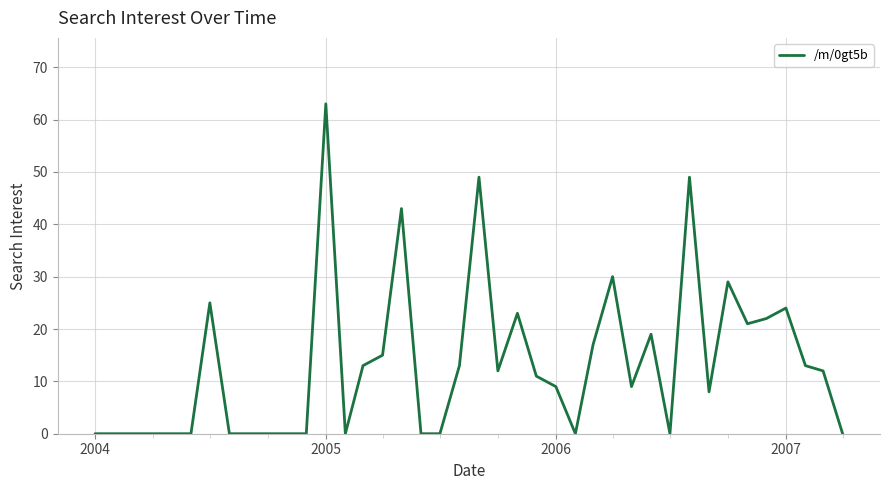

Reading right to left, extract all data points from this chart.

0	12	13	24	22	21	29	8	49	0	19	9	30	17	0	9	11	23	12	49	13	0	0	43	15	13	0	63	0	0	0	0	0	25	0	0	0	0	0	0